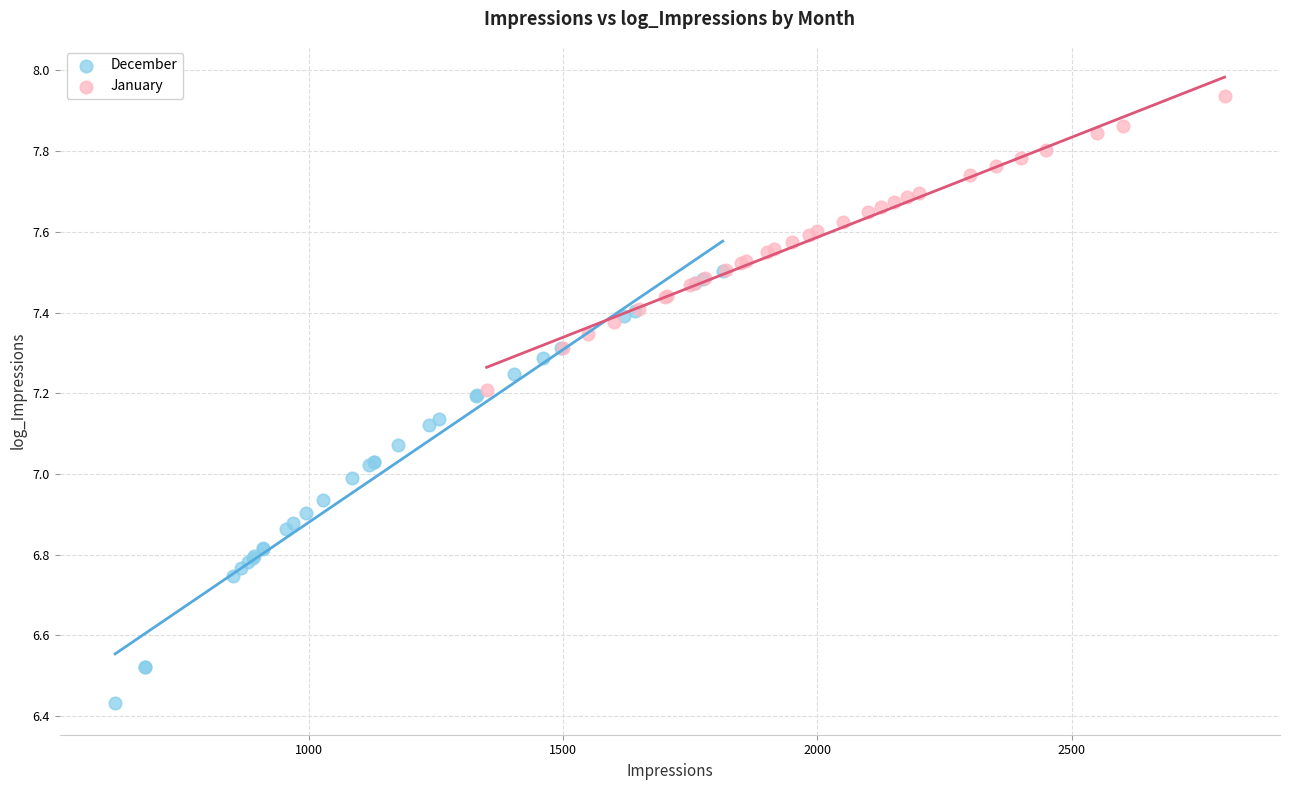

What are all the series names shown in the legend?

December, January